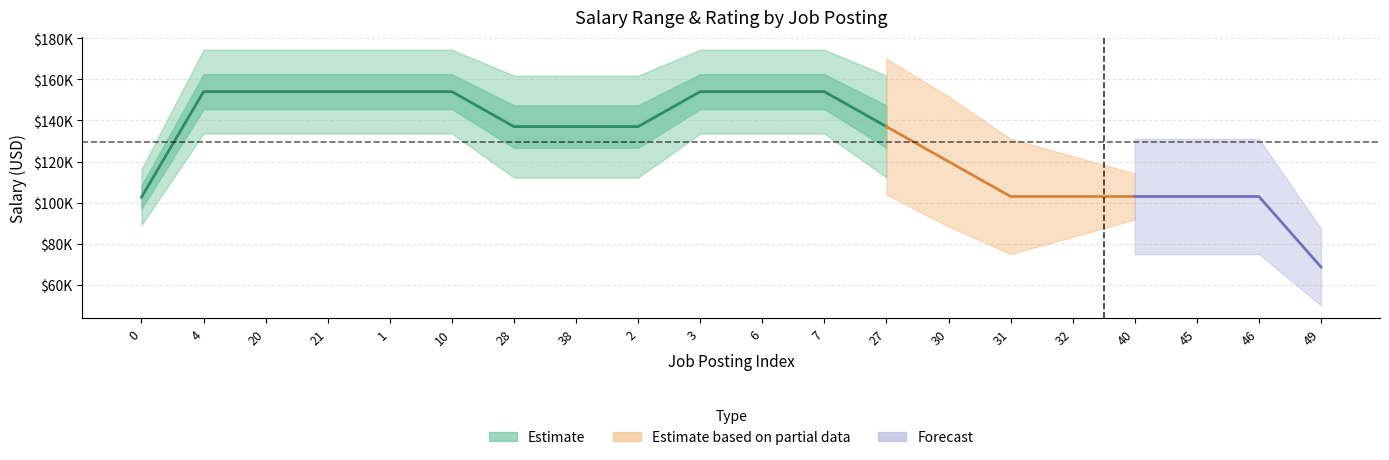

True or false: Min Sal has a value of 101802.2 at 46.

False